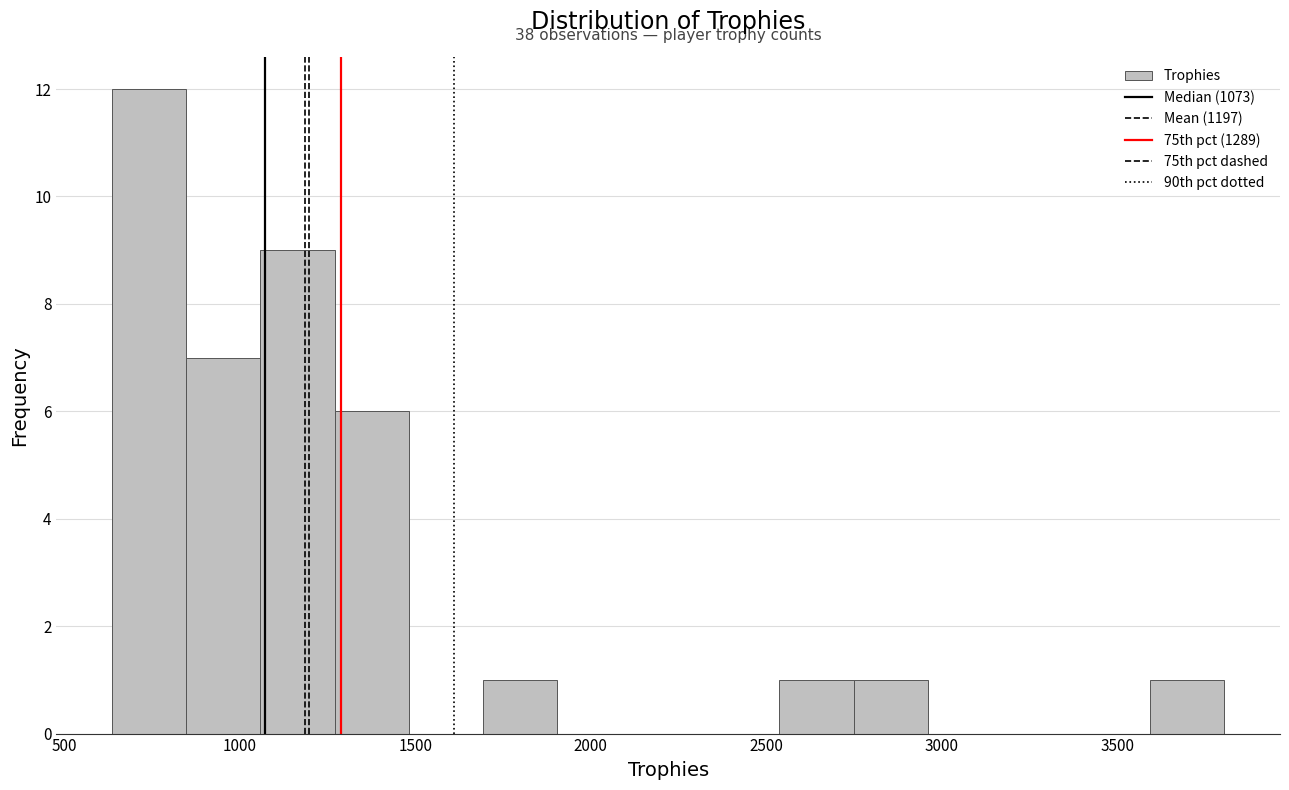

Which range on the x-axis has the tallest bar?

650 to 850